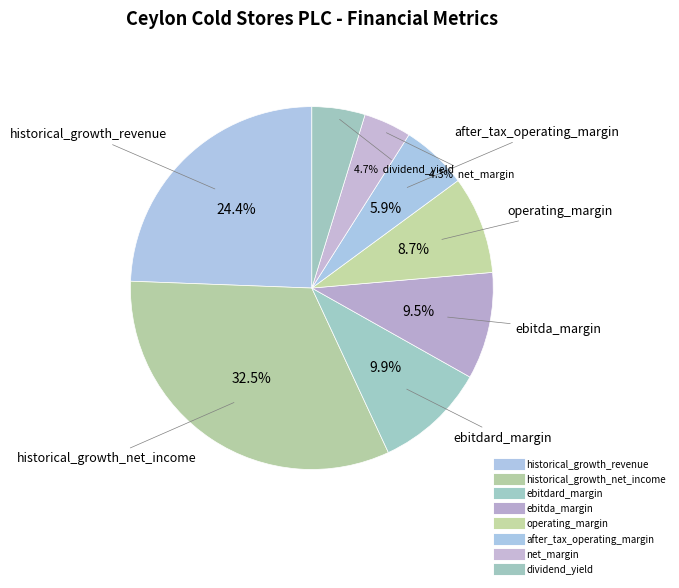

Count the number of slices in the pie.

8